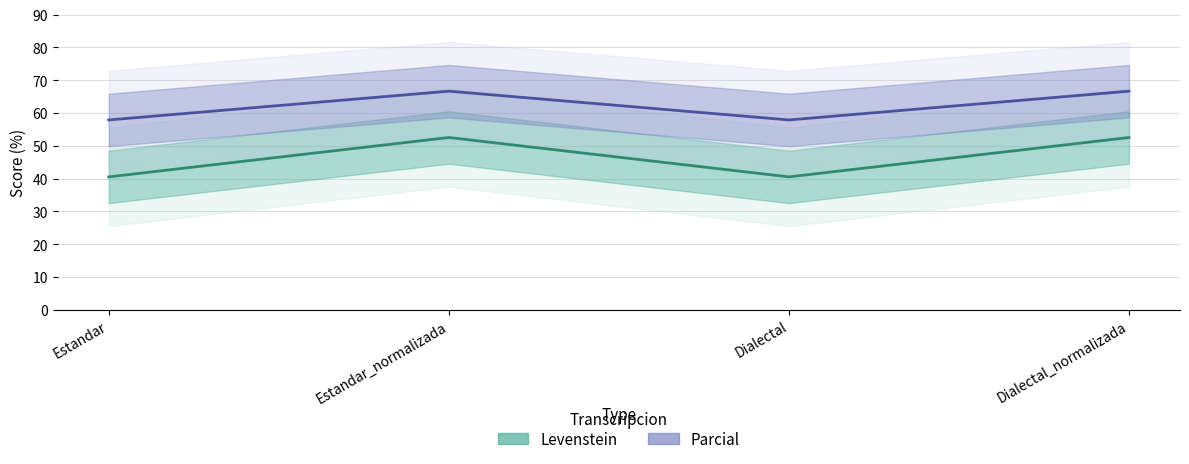

List the series in order of their overall mean, highest first.

Parcial, Levenstein